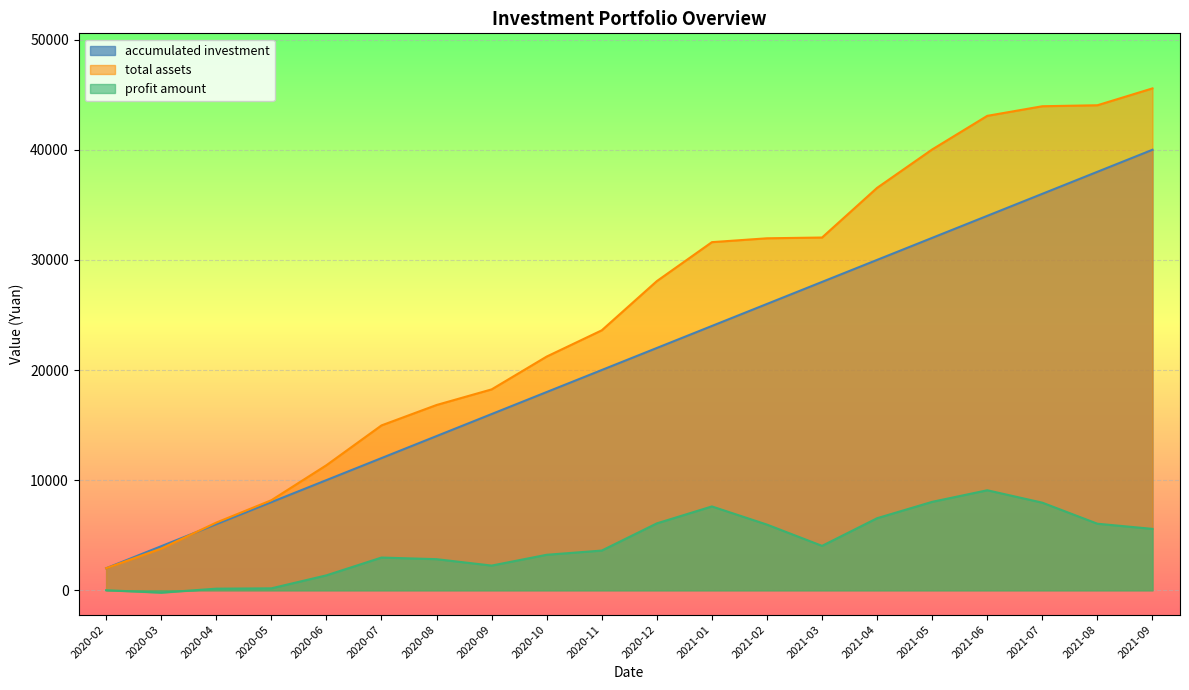

What position from the left is 2021-04?

15